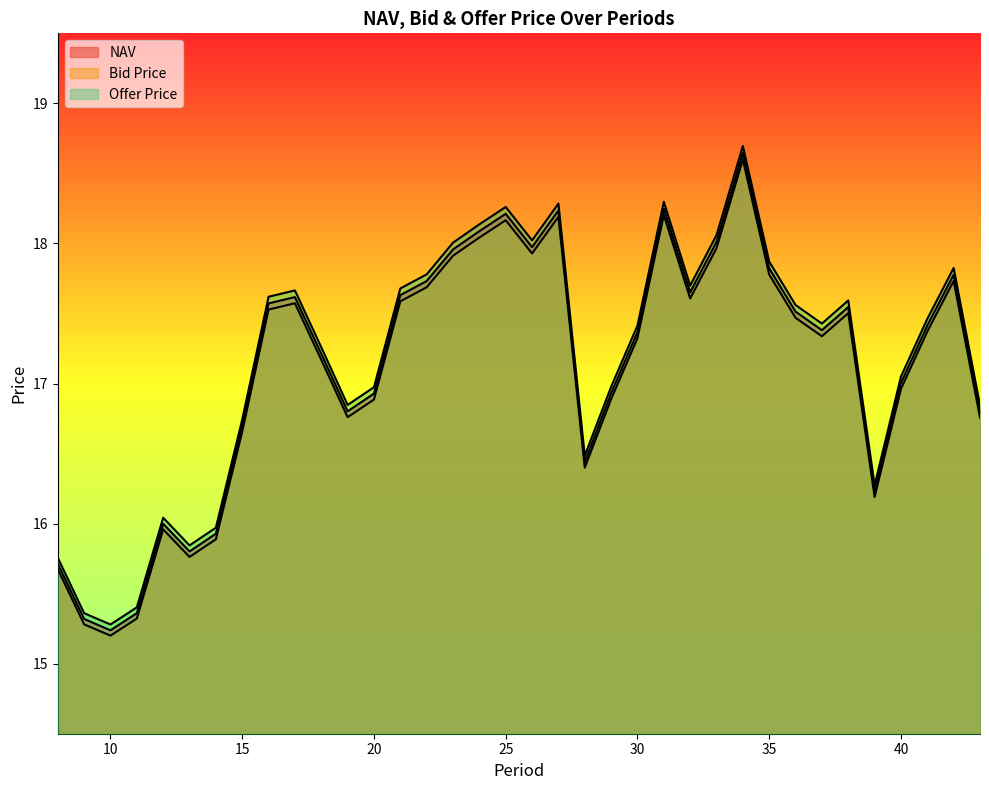

True or false: NAV and Bid Price cross at least once.

False